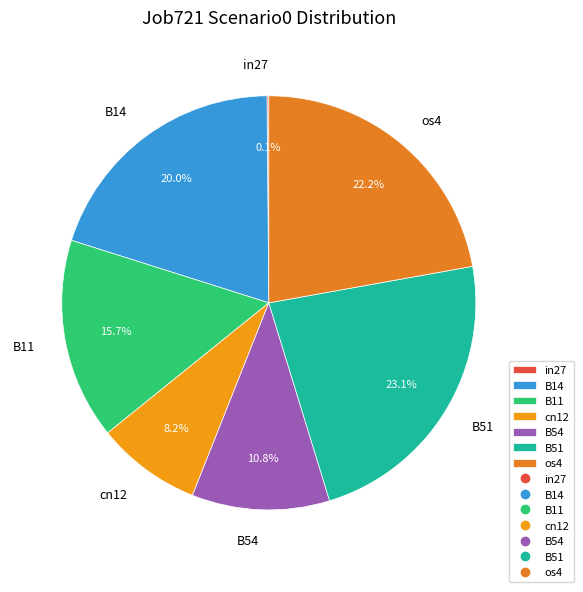

True or false: B54 accounts for 1% of the total.

False